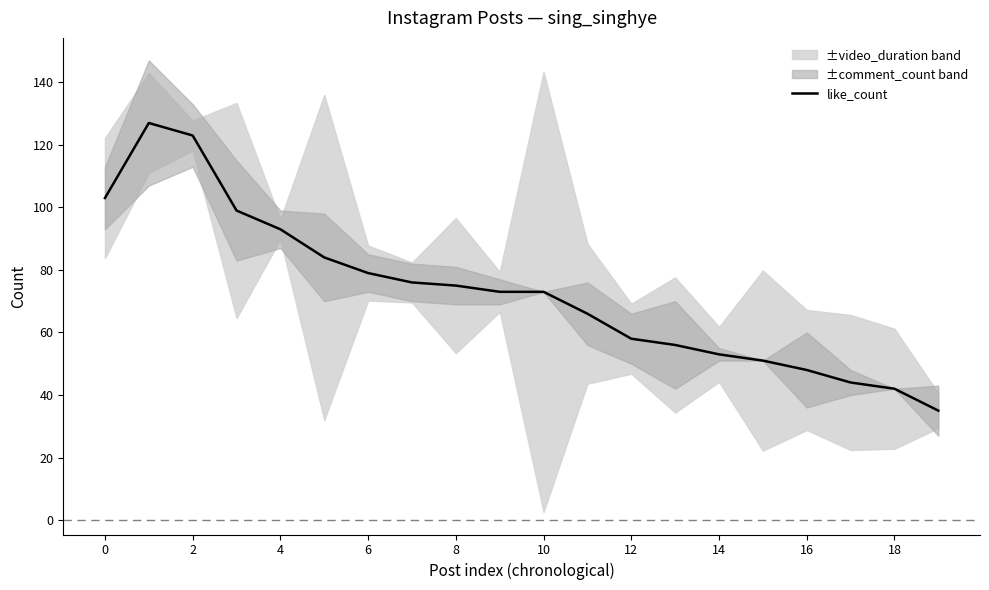

What is the label of the 10th point from the left?

18